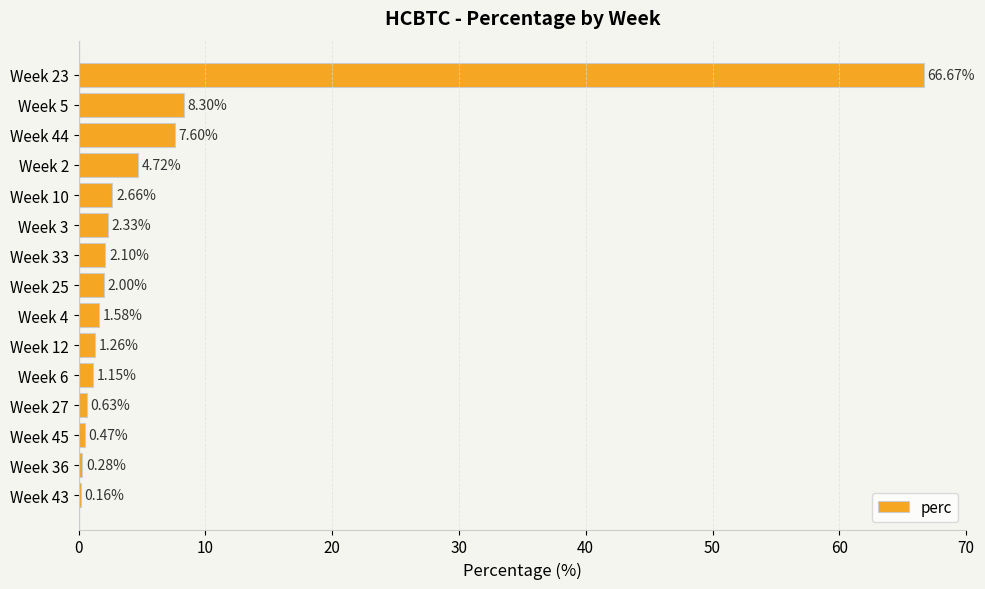

Approximately how many times larger is the value at Week 33 compared to Week 12?

1.7